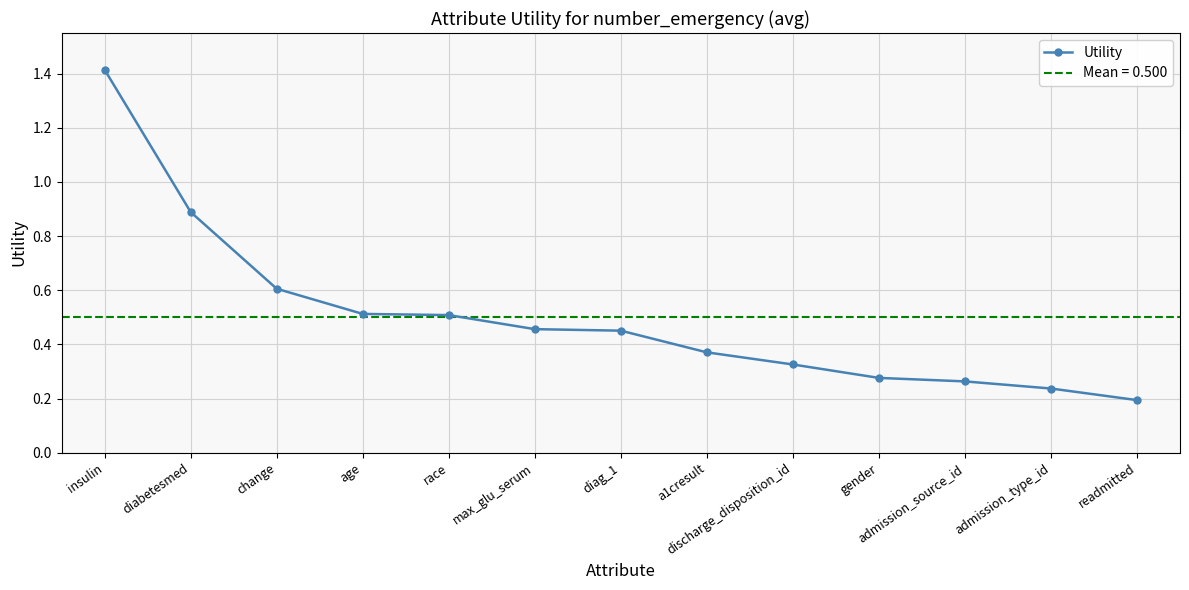

How many data points does each series have?

13